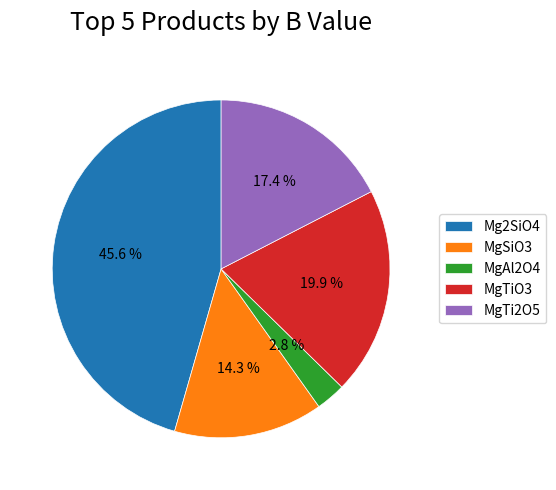

Is the sum of MgAl2O4 and MgSiO3 greater than half?

No